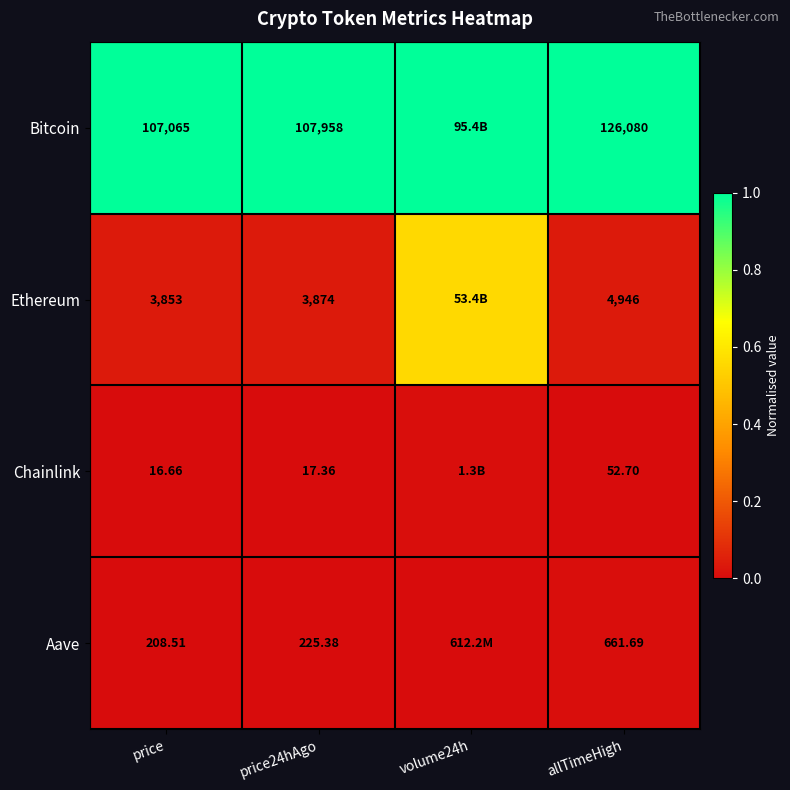

At allTimeHigh, list the series in order from smallest to largest.

Chainlink, Aave, Ethereum, Bitcoin